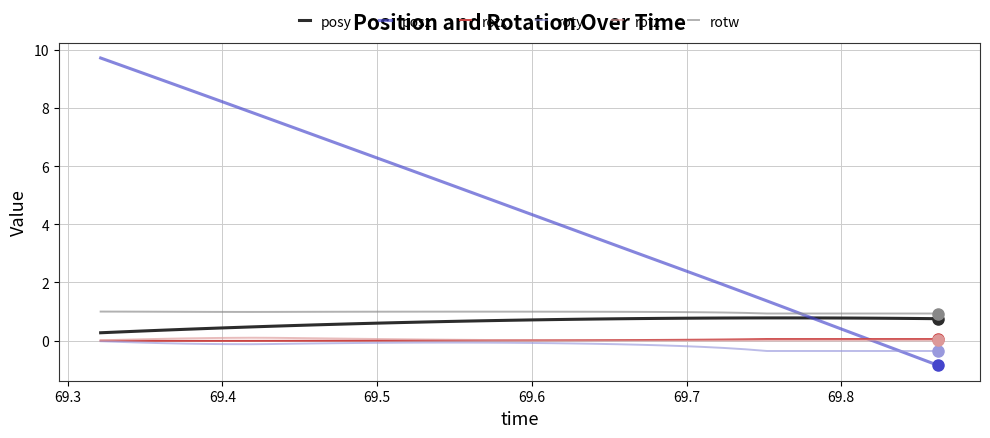

What is the maximum value shown in the chart?

9.7